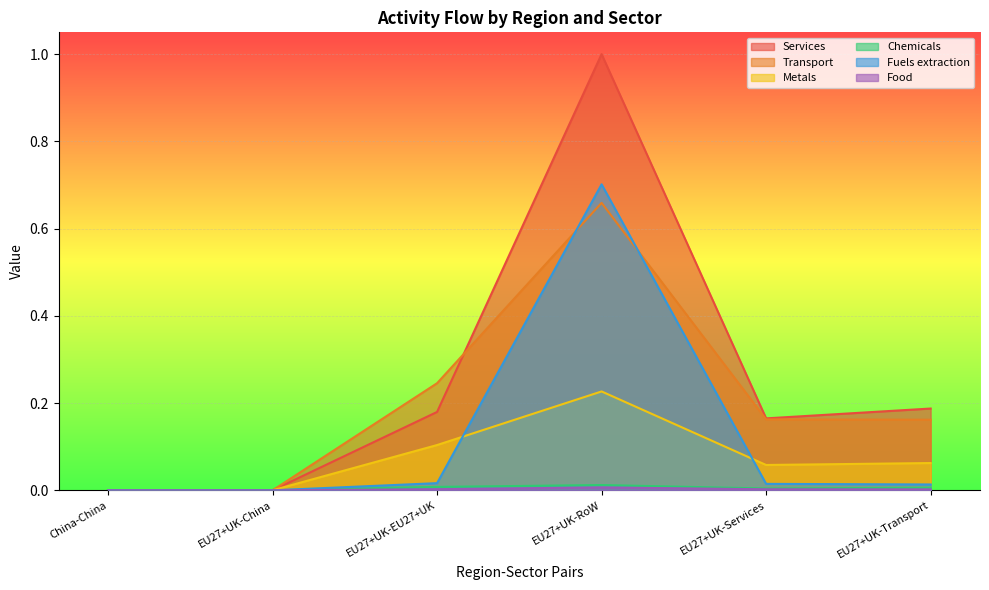

How many times do Services and Metals cross each other?

2